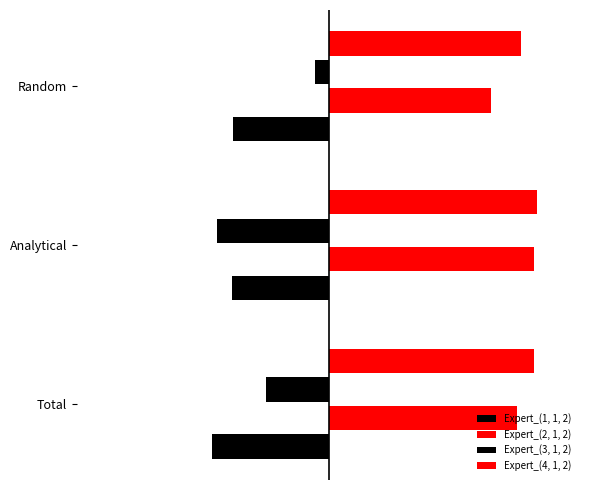

How many bars are there in each group?

4